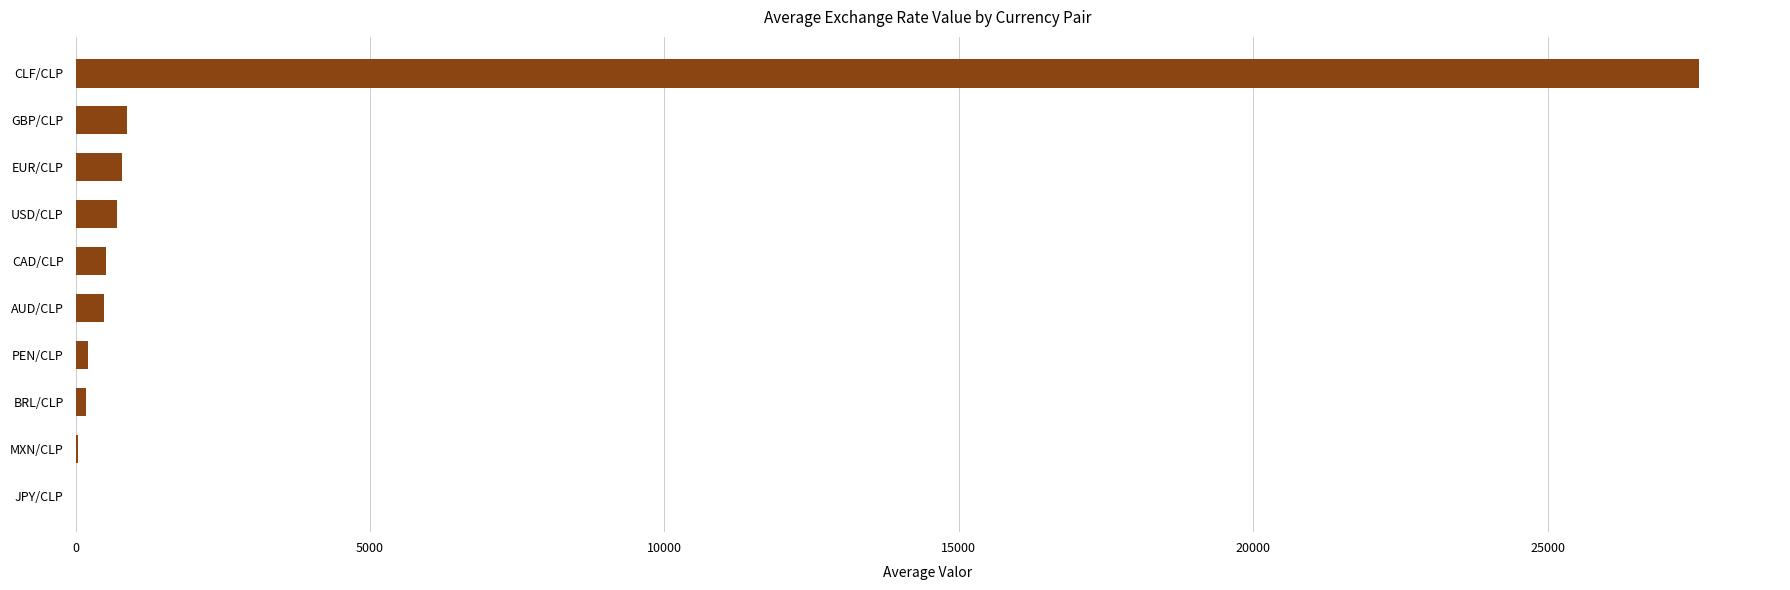

What is the greatest value displayed?

27565.8